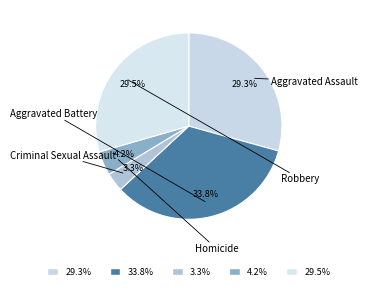

Rank the categories by value from highest to lowest.

Aggravated Battery, Robbery, Aggravated Assault, Homicide, Criminal Sexual Assault